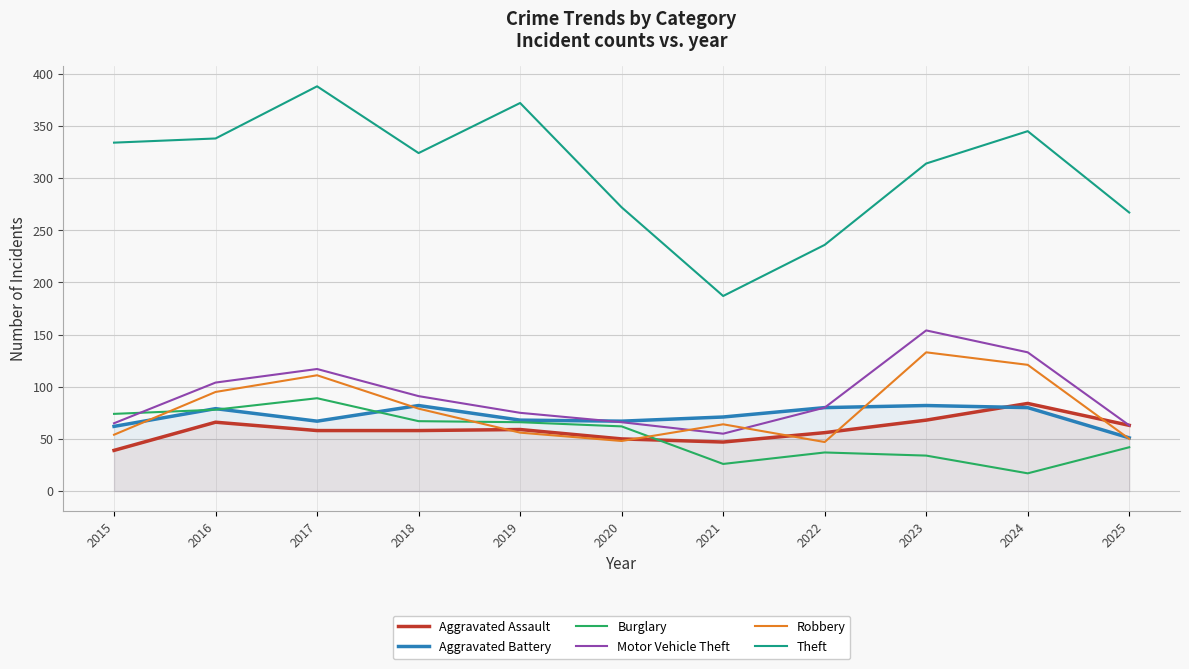

How many interior local valleys does the Theft series have?

2